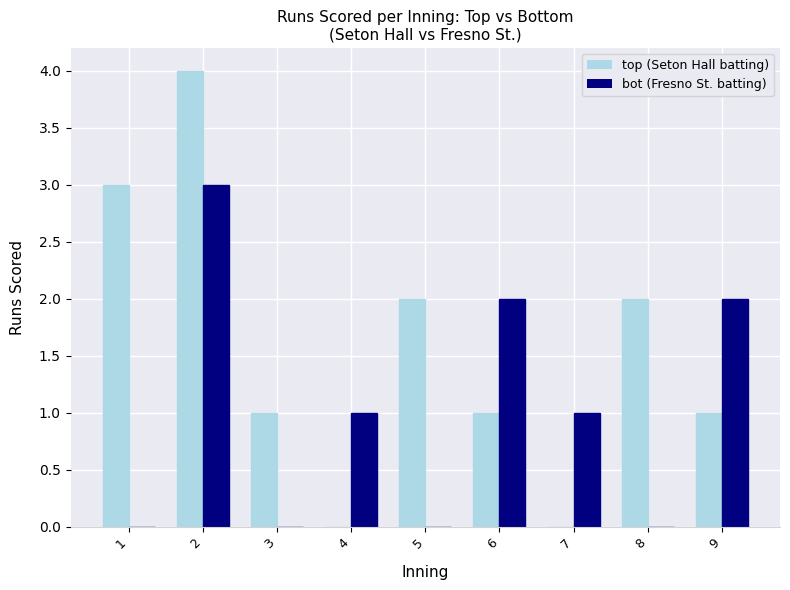

Does the chart contain stacked bars?

No